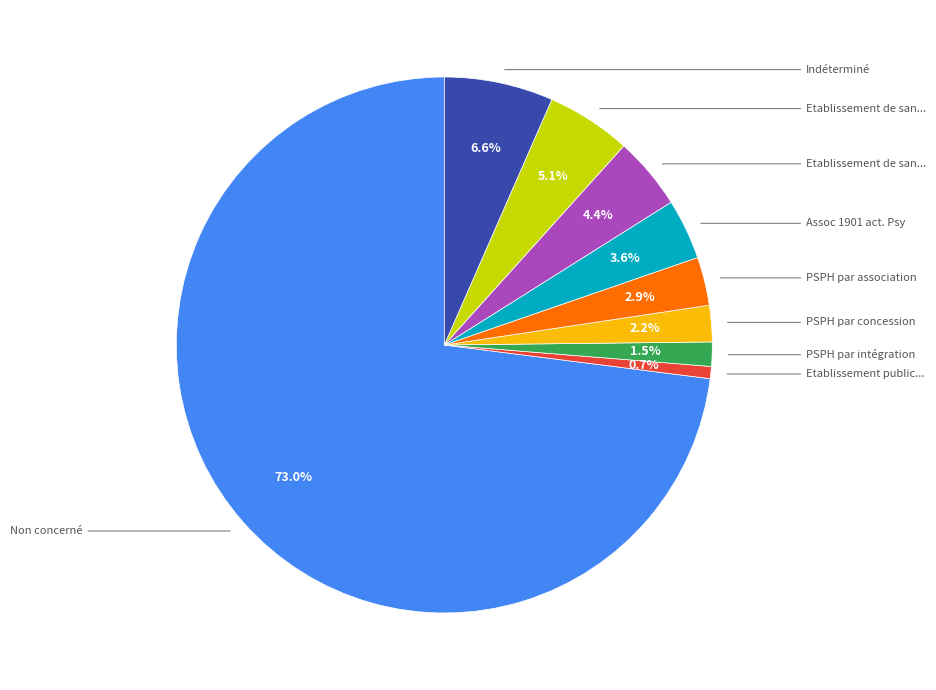

Is there a majority slice in this chart?

Yes